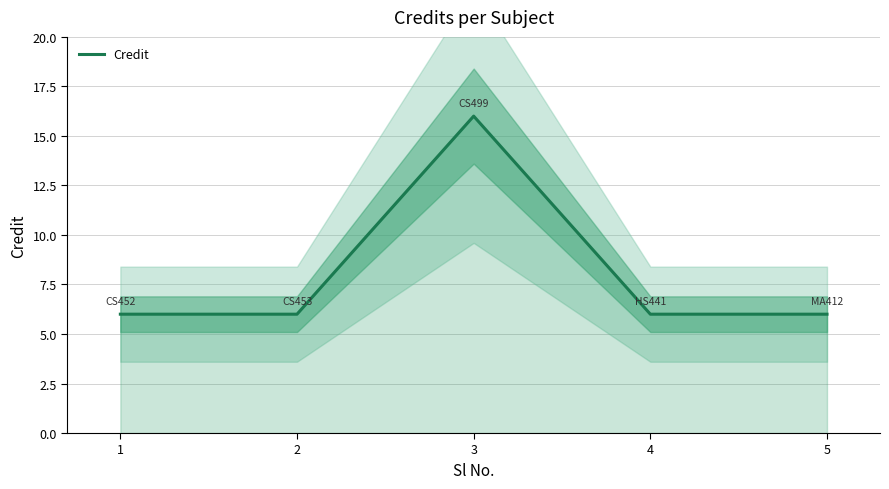

At which category does the chart reach its peak across all series?

3